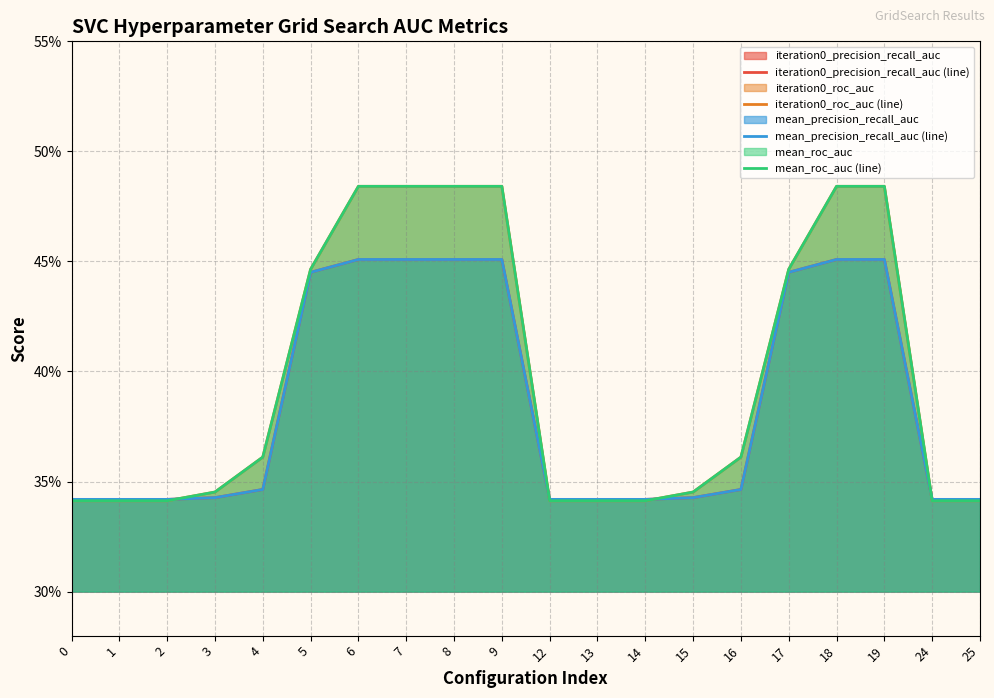

True or false: mean_precision_recall_auc (line) has more than 0 points higher than both neighbors.

False